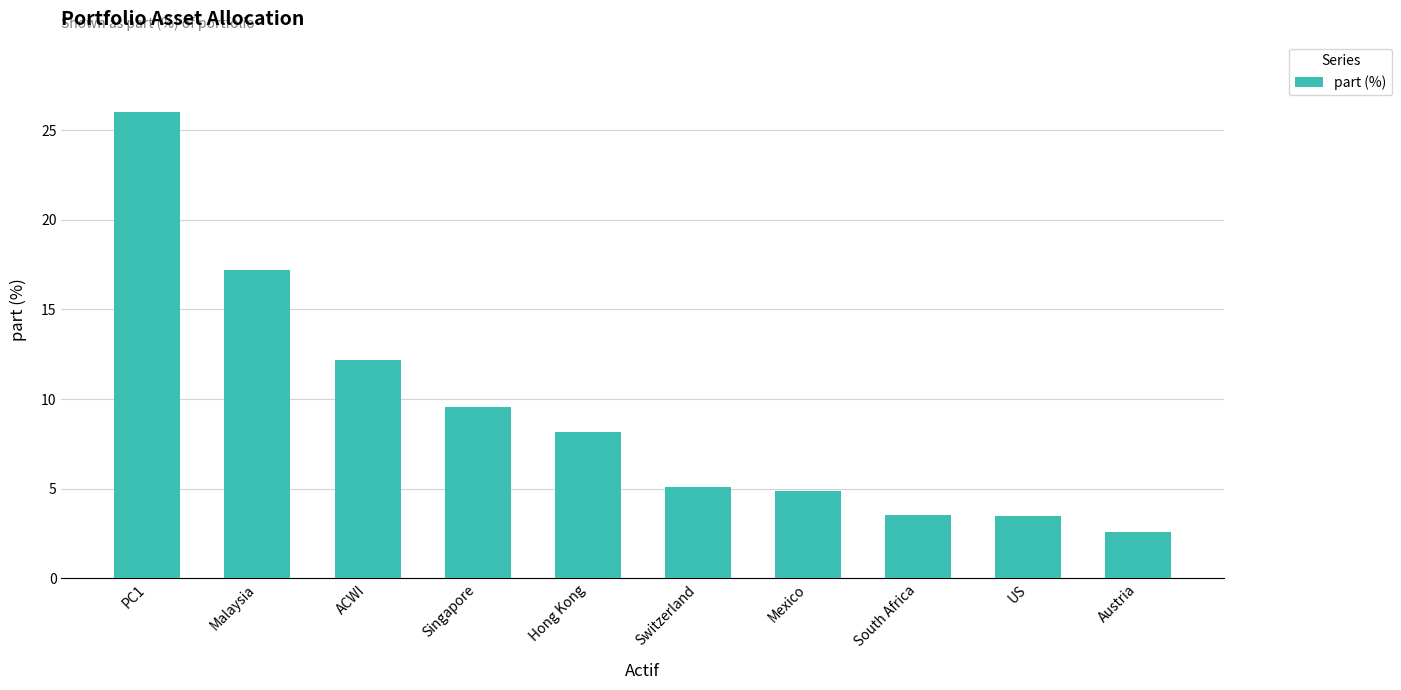

Which label corresponds to the largest value in the chart?

PC1